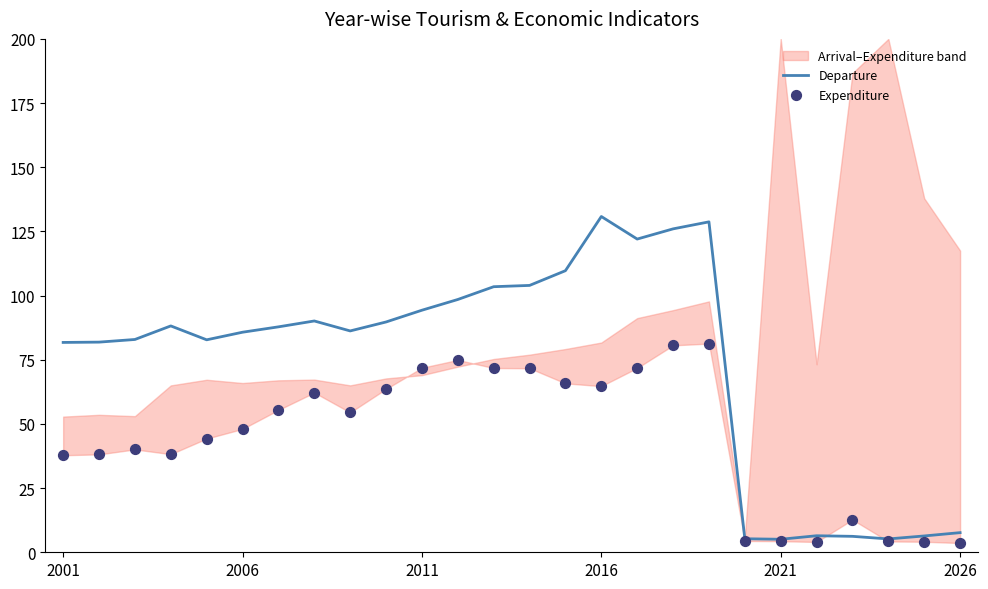

Which series has the largest Y range (max minus min)?

Departure